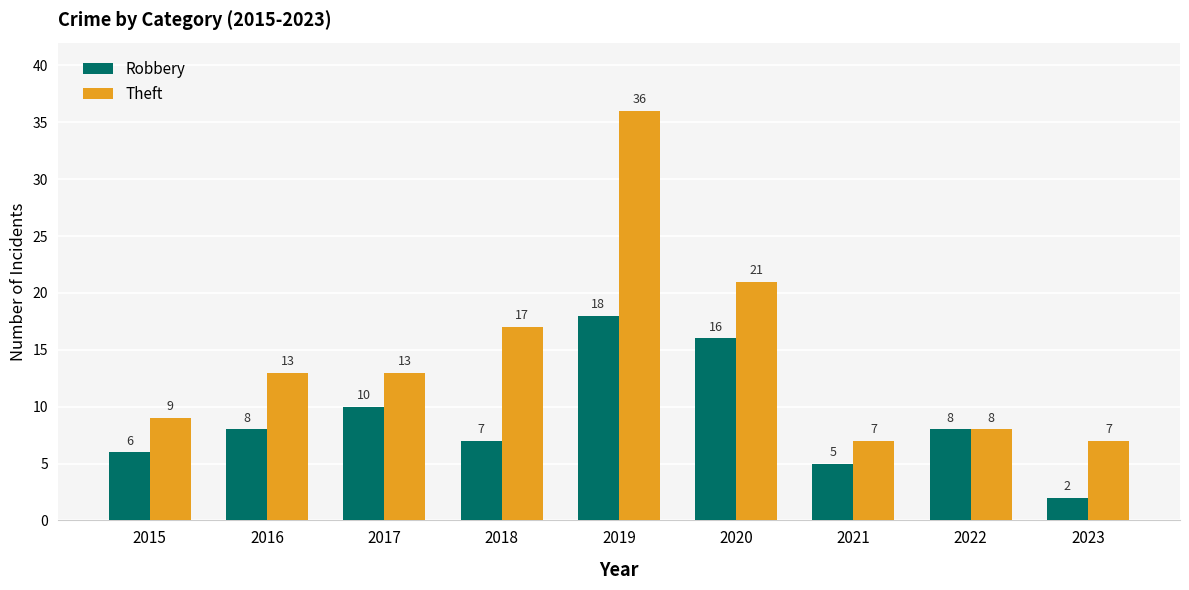

Which series has the largest total across all categories?

Theft